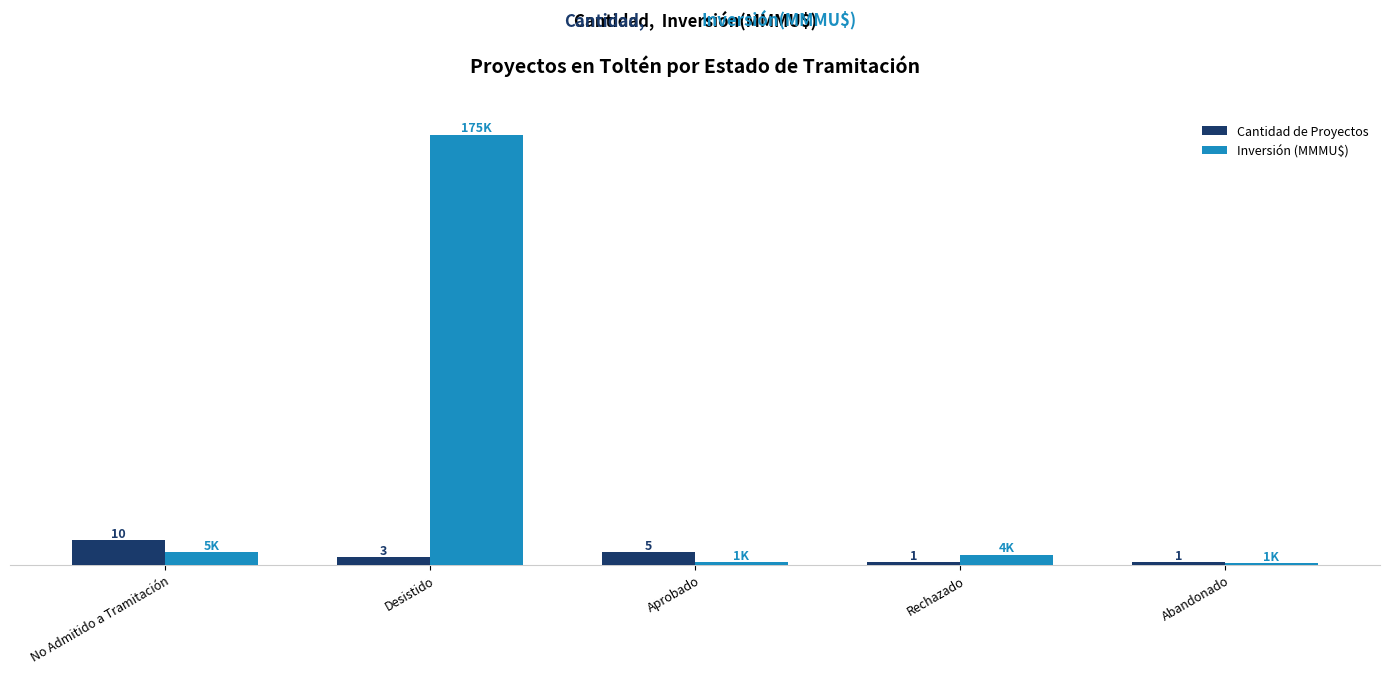

List the series in order of their peak value, highest first.

Inversión (MMMU$), Cantidad de Proyectos